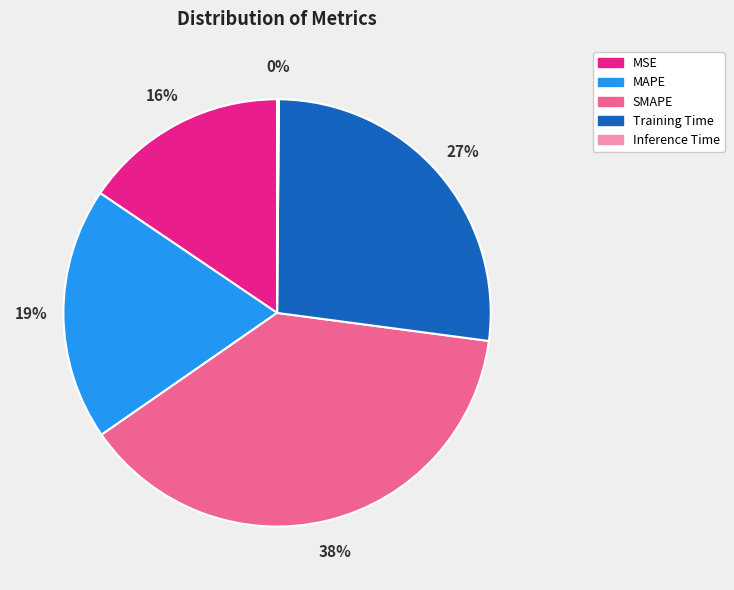

To the nearest percent, what percentage of the pie is Training Time?

27%